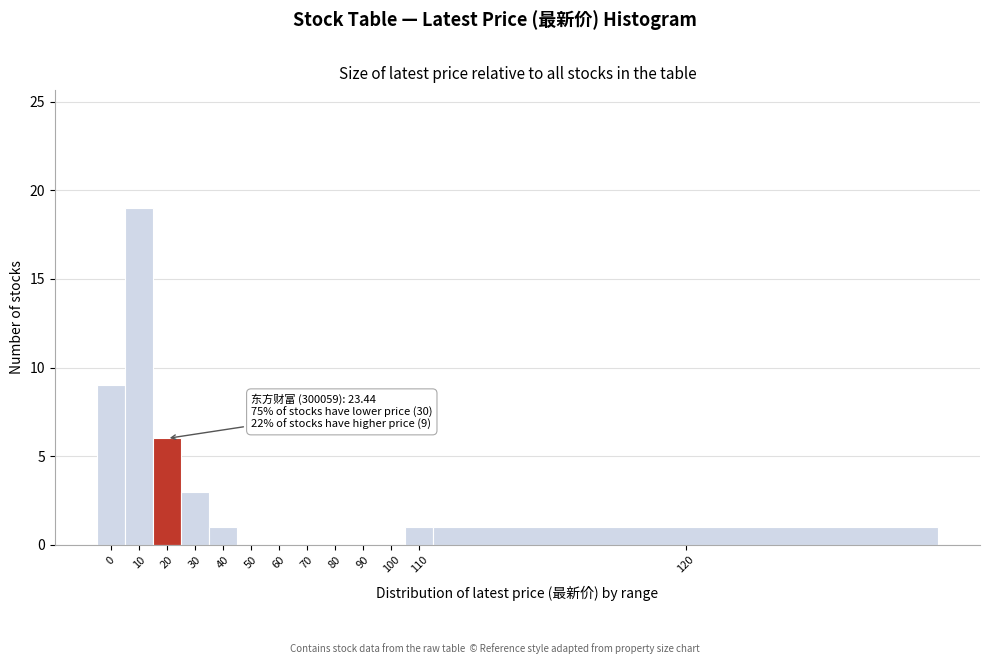

Reading left to right, extract all data points from this chart.

0=9	10=19	20=6	30=3	40=1	50=0	60=0	70=0	80=0	90=0	100=0	110=1	120=1